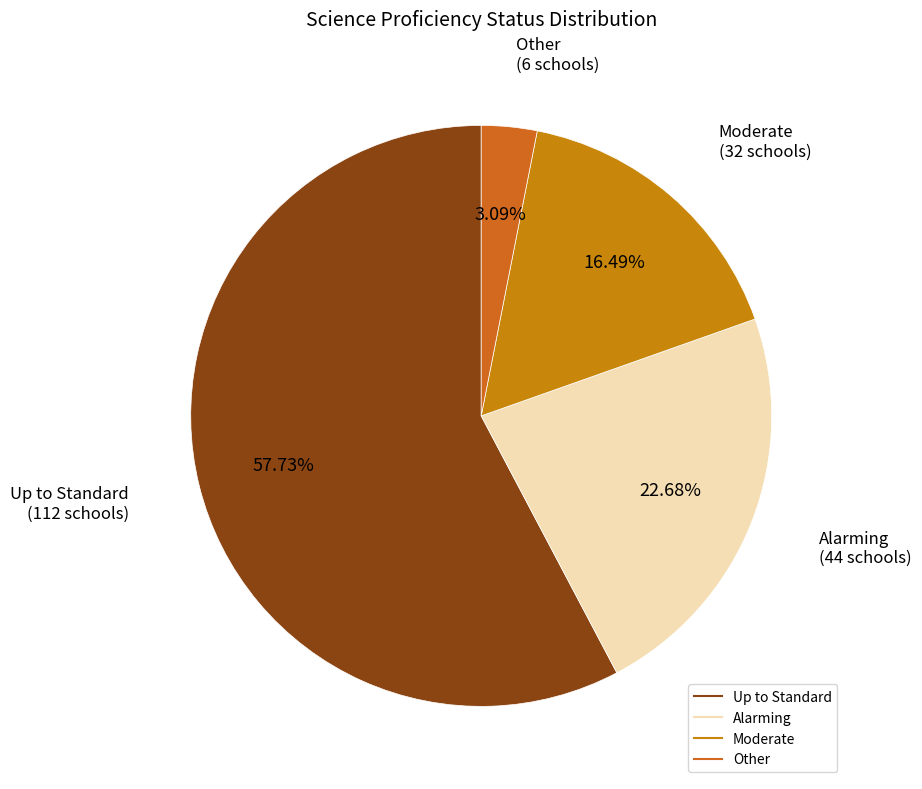

Is there a majority slice in this chart?

Yes